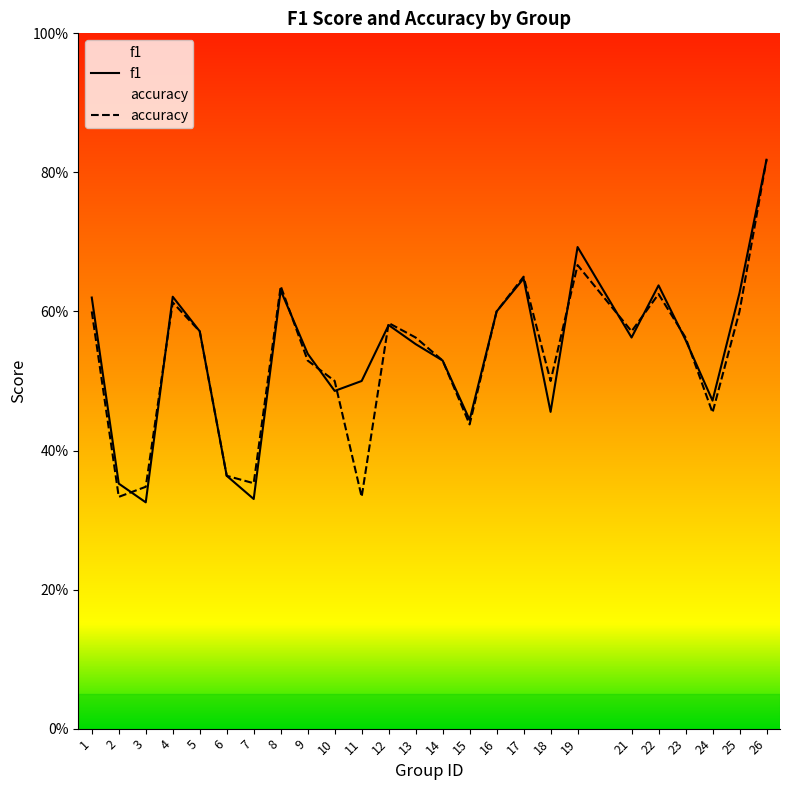

What is the maximum value shown in the chart?

0.8